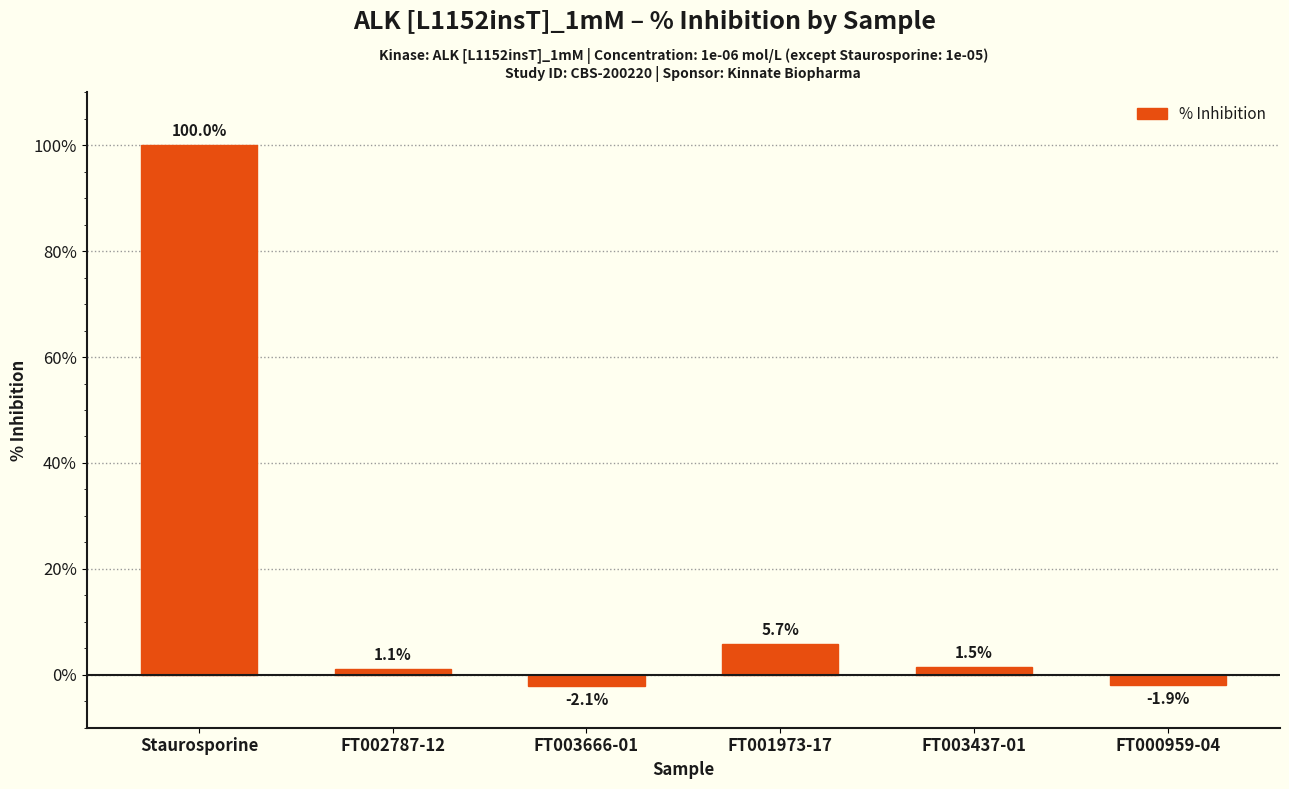

List the labels in order of value, smallest first.

FT003666-01, FT000959-04, FT002787-12, FT003437-01, FT001973-17, Staurosporine